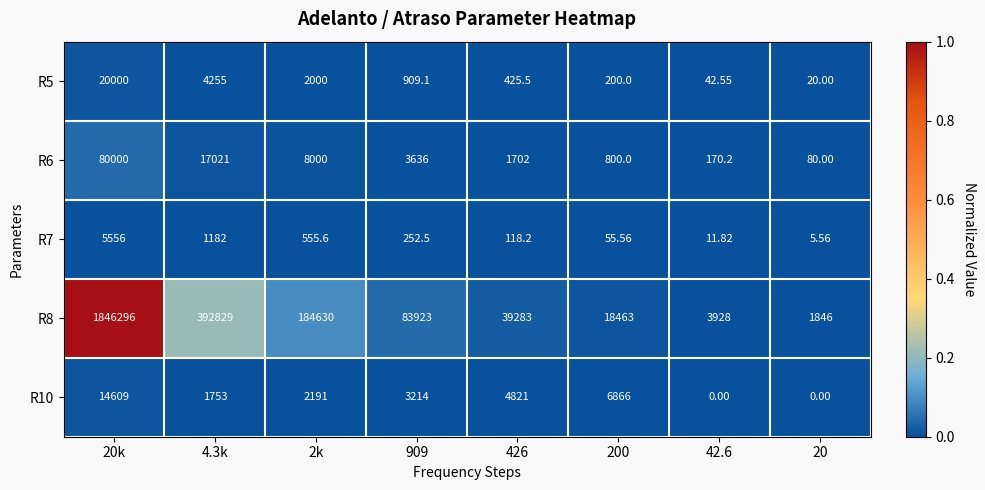

At how many categories does at least one series exceed 0?

8